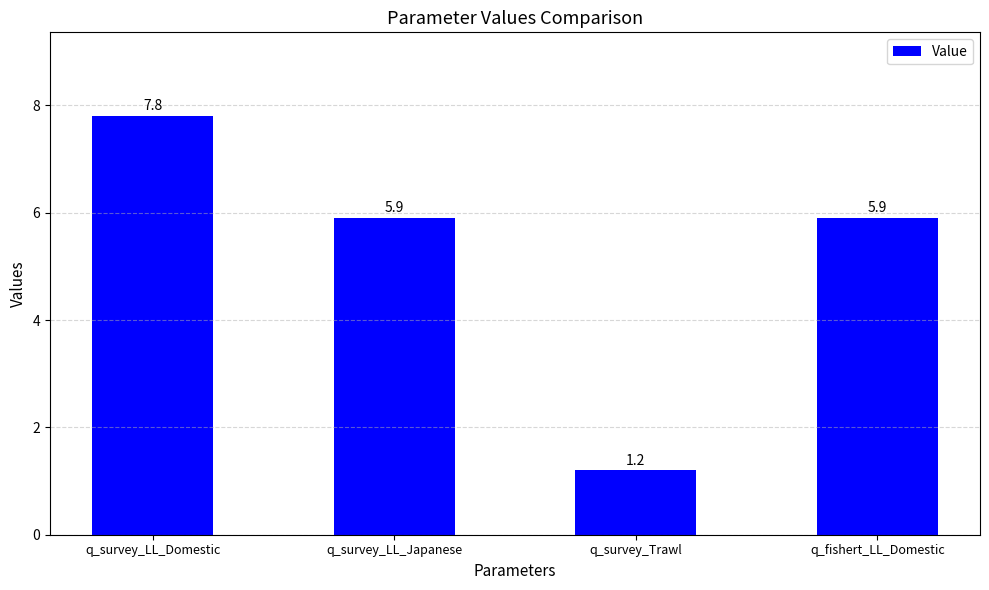

How many values exceed 5?

3